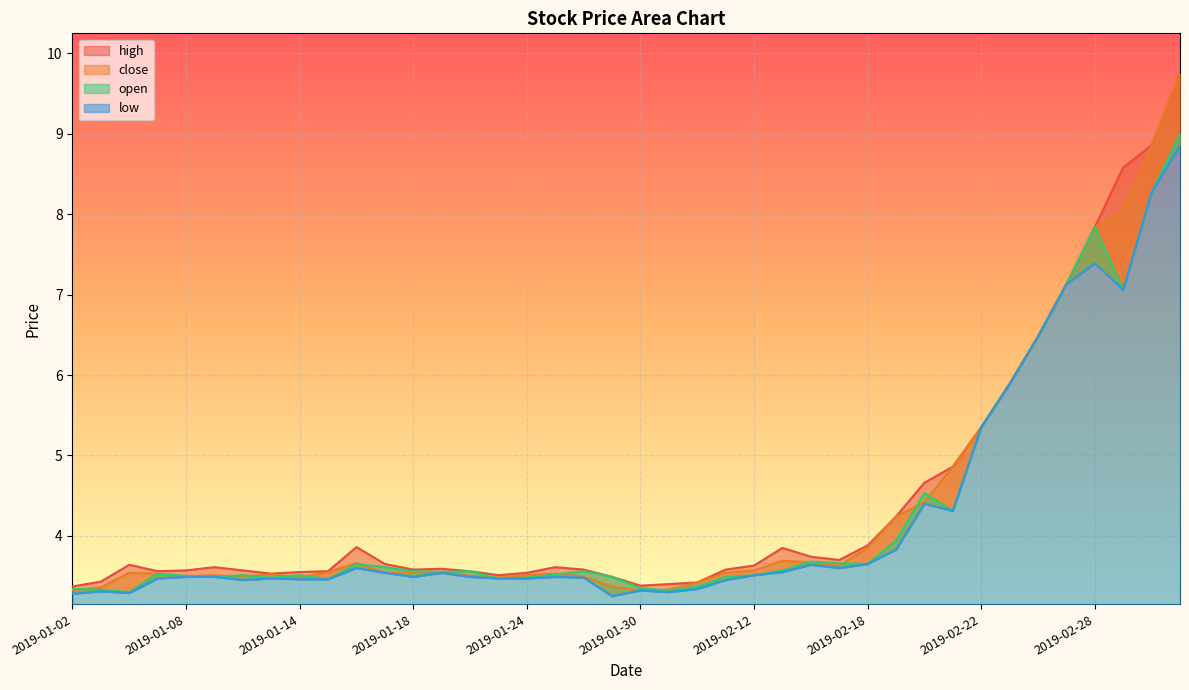

How many lines are shown in the chart?

4